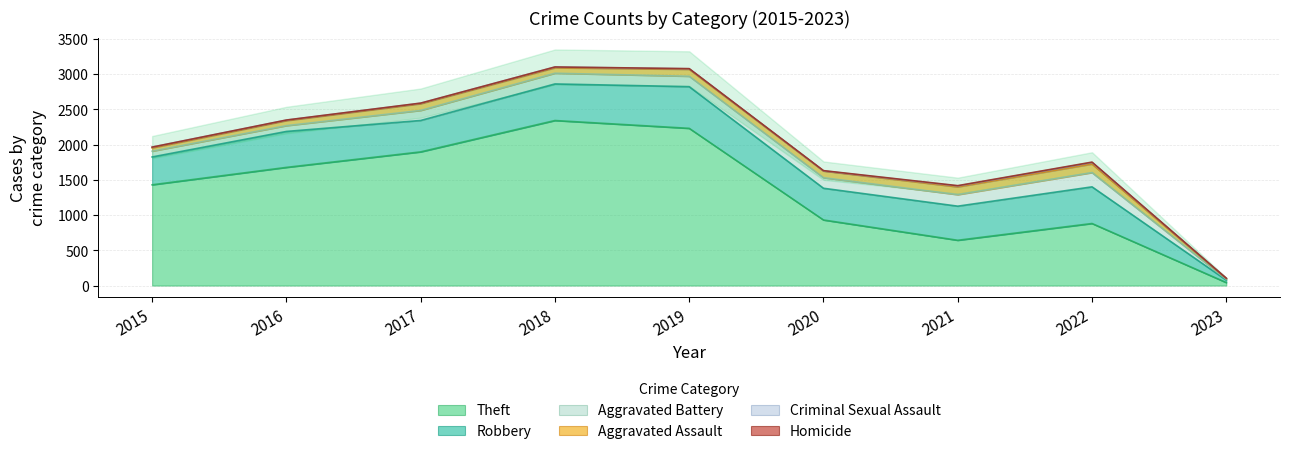

The Aggravated Battery series shows 73 at 2017. True or false?

False